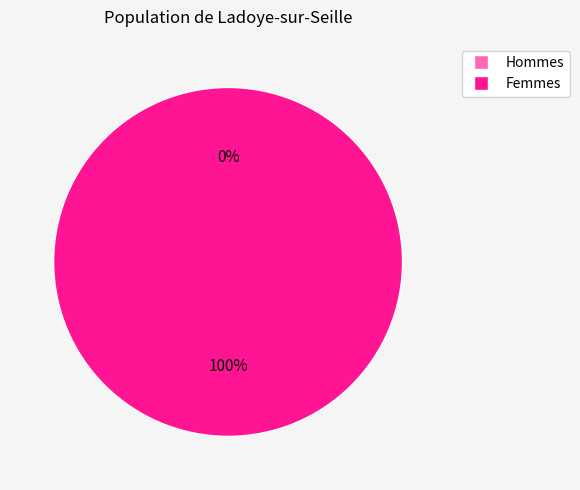

The 1608314585 slice represents 92% of the pie. True or false?

False